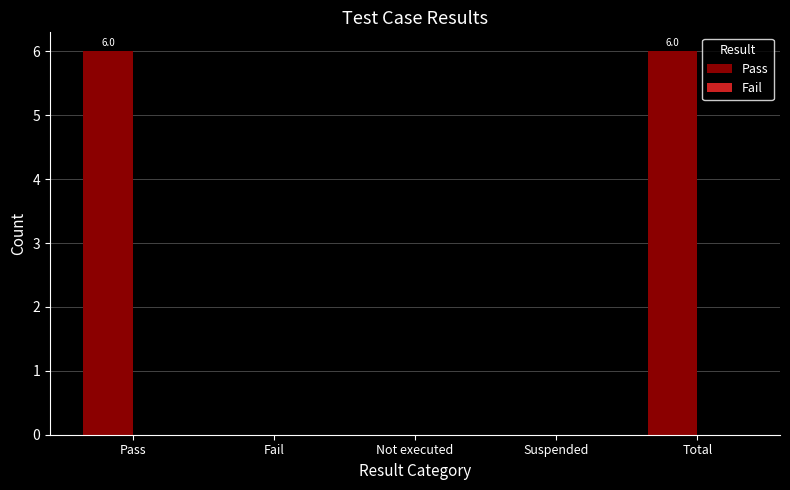

The chart shows a value of 0 at Not executed. True or false?

True